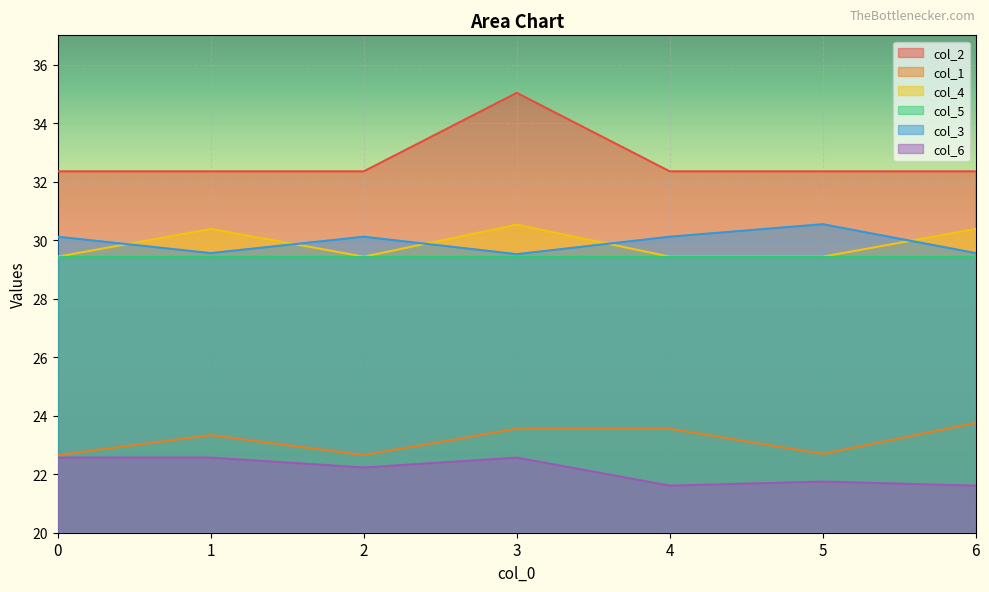

Where does the col_1 series first go above 23?

1